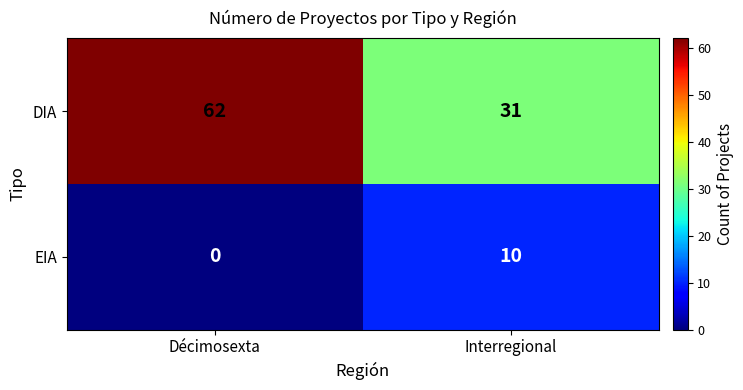

What is the difference between the highest and lowest values at Interregional?

21